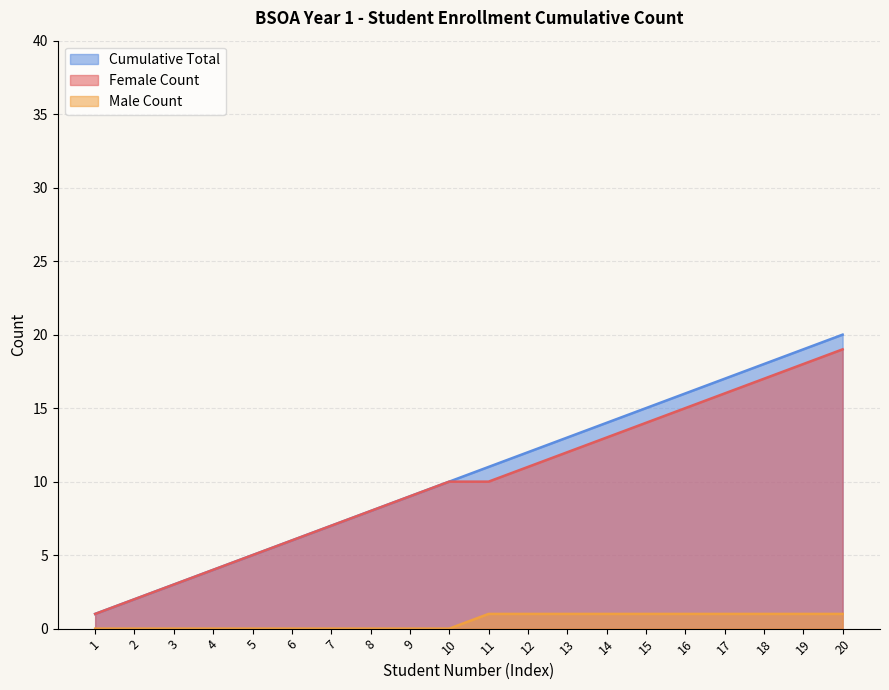

List the series in order of their peak value, lowest first.

Male Count, Female Count, Cumulative Total